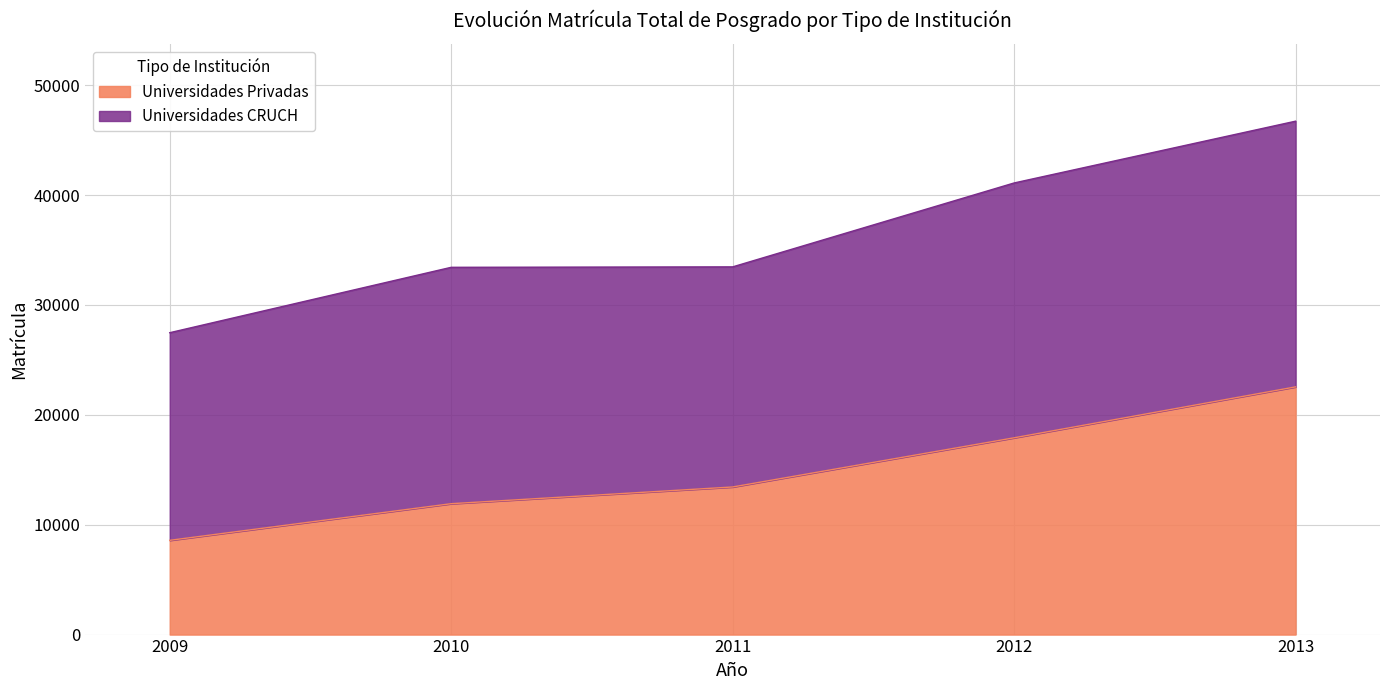

Is it true that the value at 2011 is 13434?

True